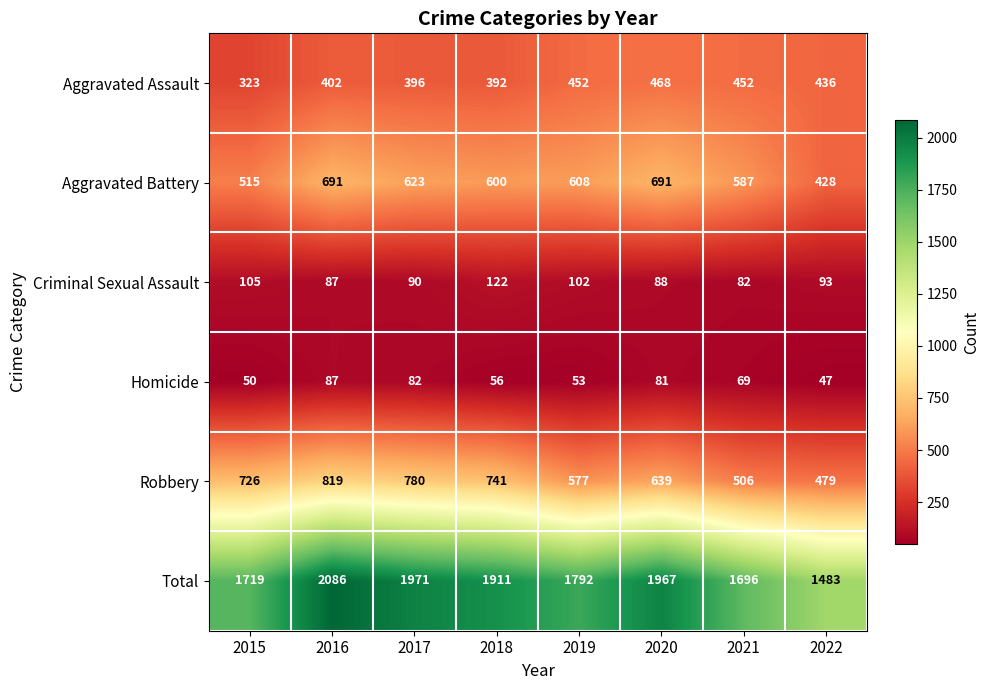

Which series changed the most between 2015 and 2020?

Total